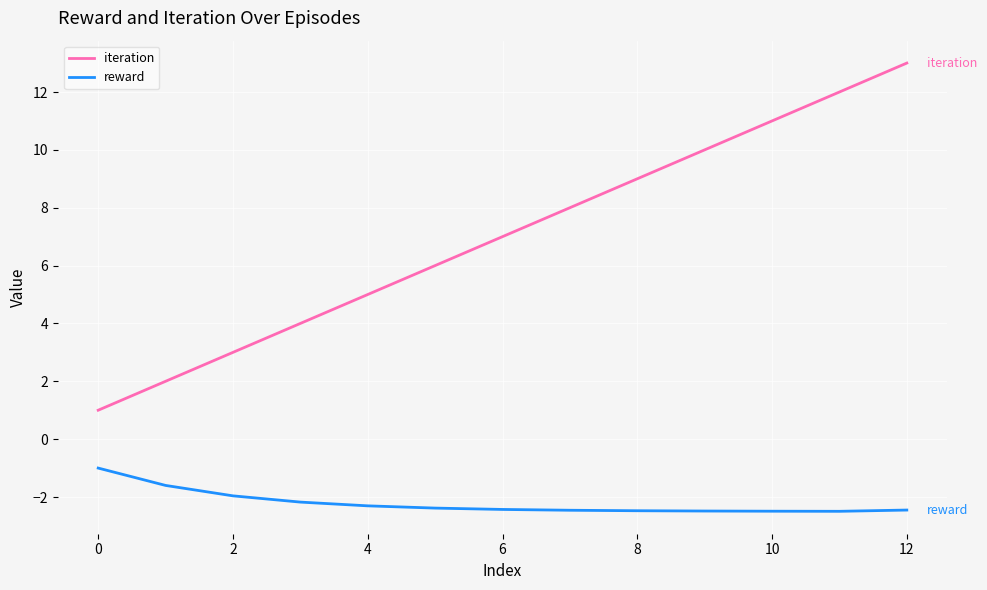

Which series has the largest total across all categories?

iteration